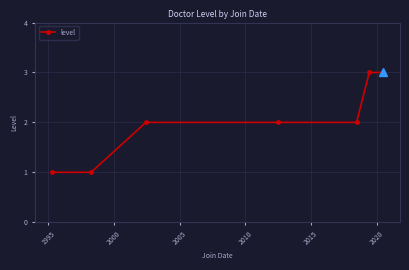

What is the sum of all values?

14